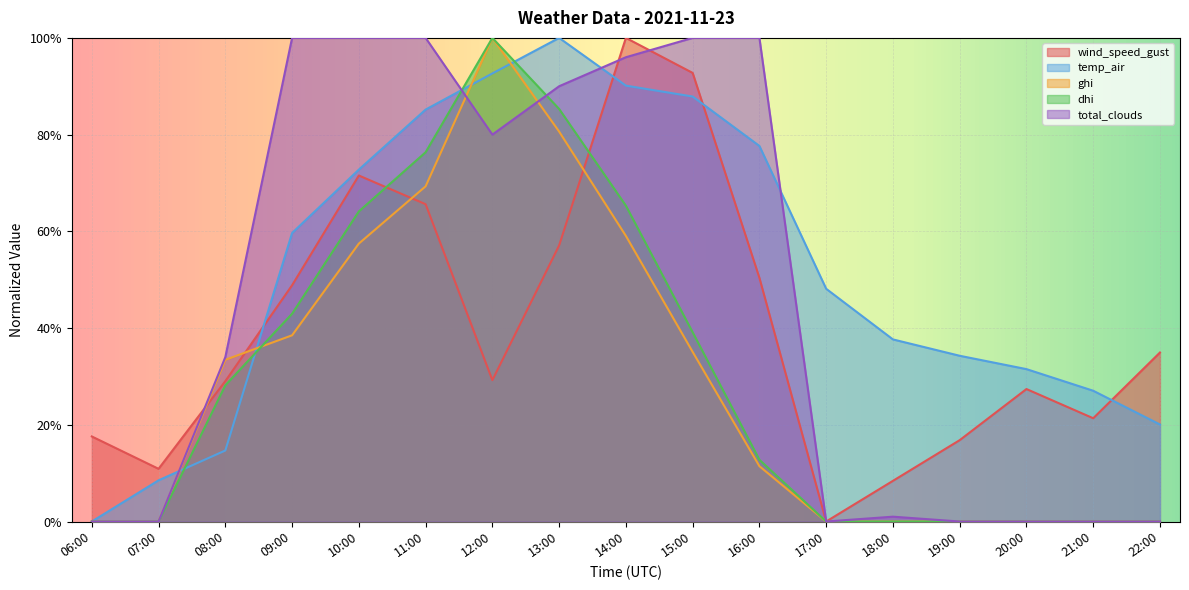

Between 21:00 and 11:00, which is larger?

11:00